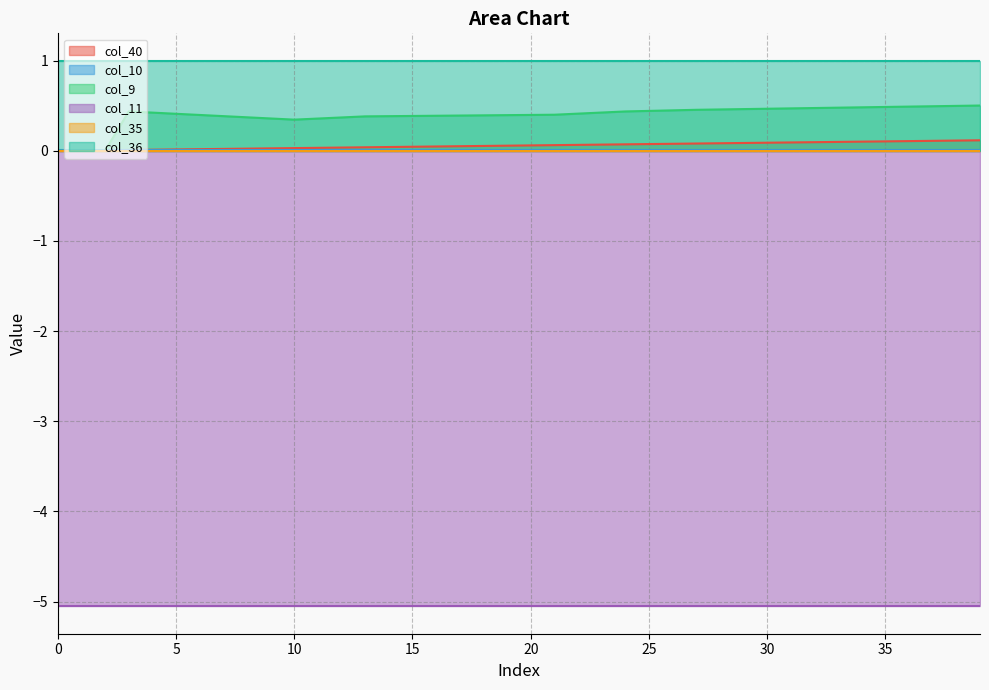

What is the total value across all series at 10?

-3.7